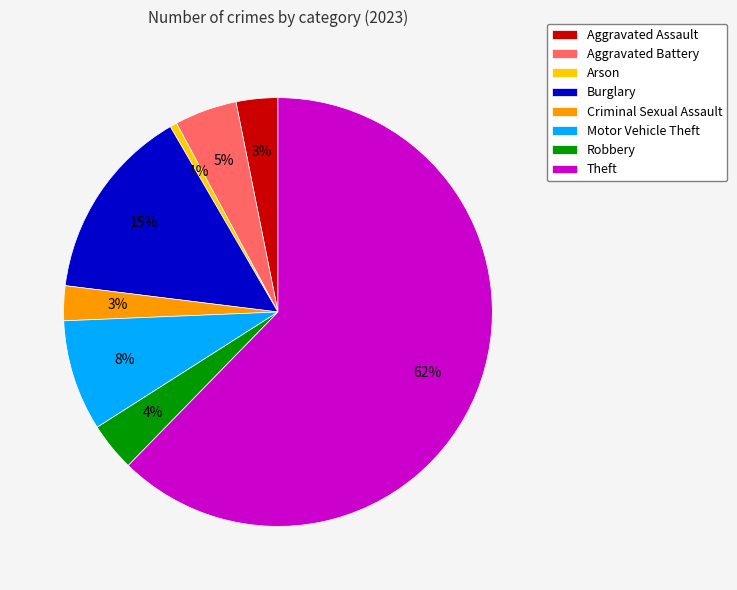

Between Aggravated Assault and Burglary, which is larger?

Burglary